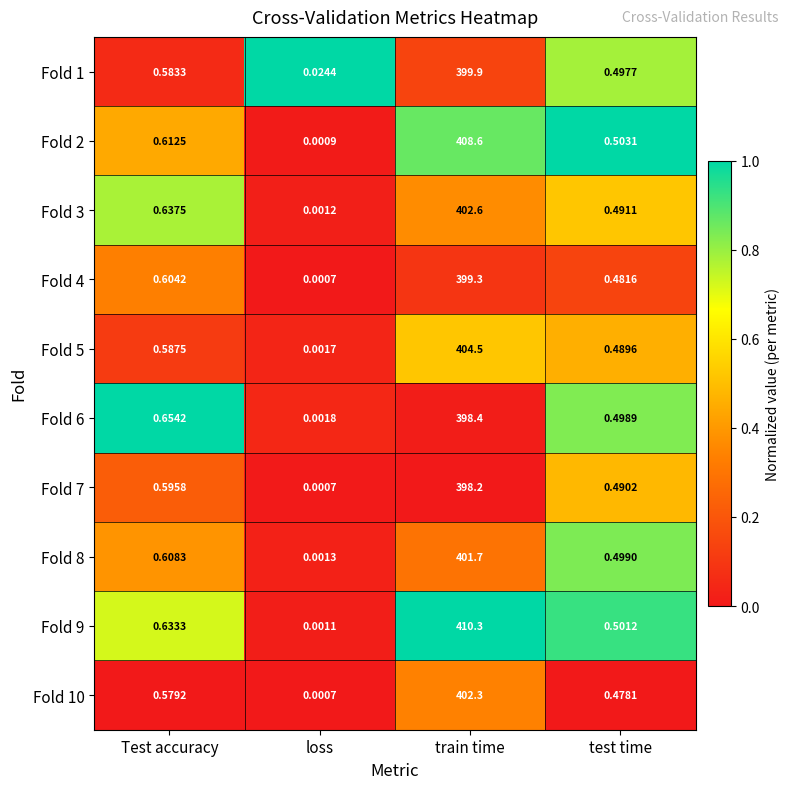

List the series in order of their peak value, highest first.

Fold 9, Fold 2, Fold 5, Fold 3, Fold 10, Fold 8, Fold 1, Fold 4, Fold 6, Fold 7